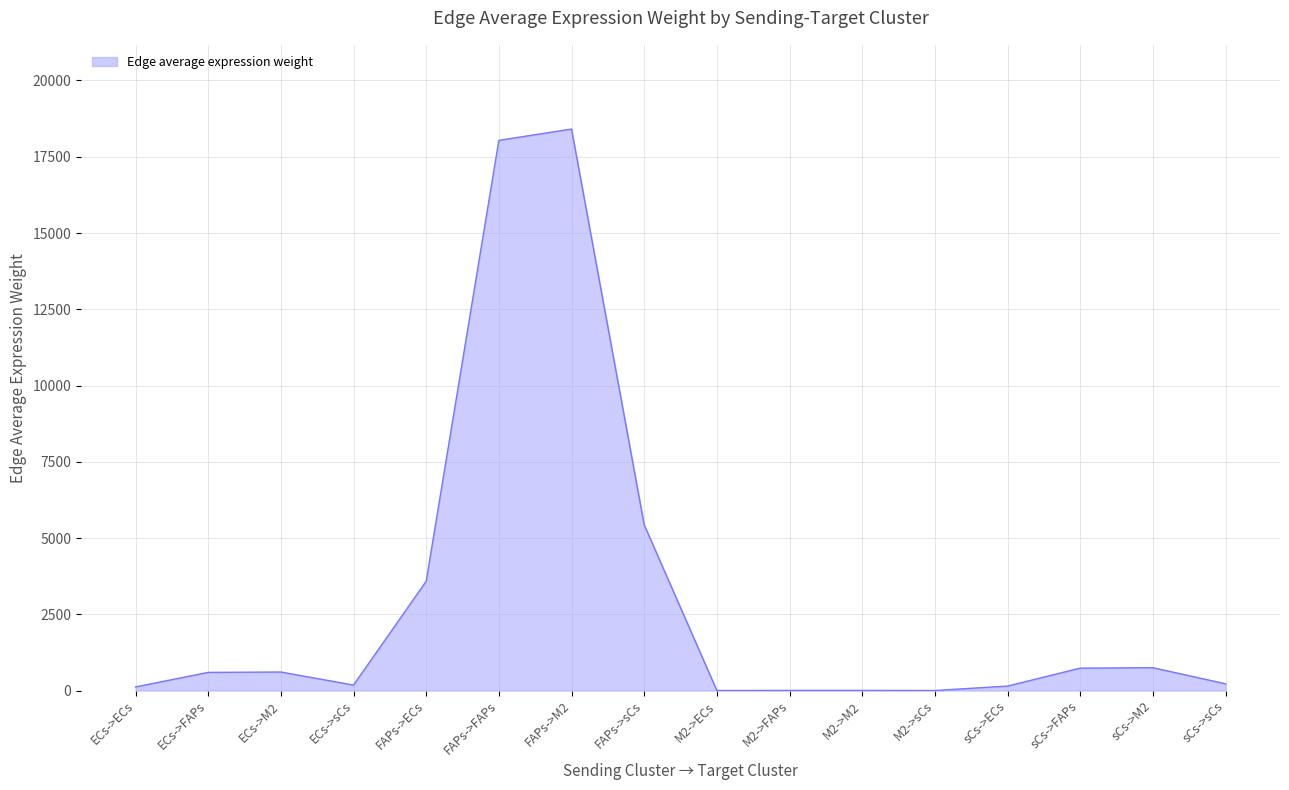

What is the greatest value displayed?

18408.1